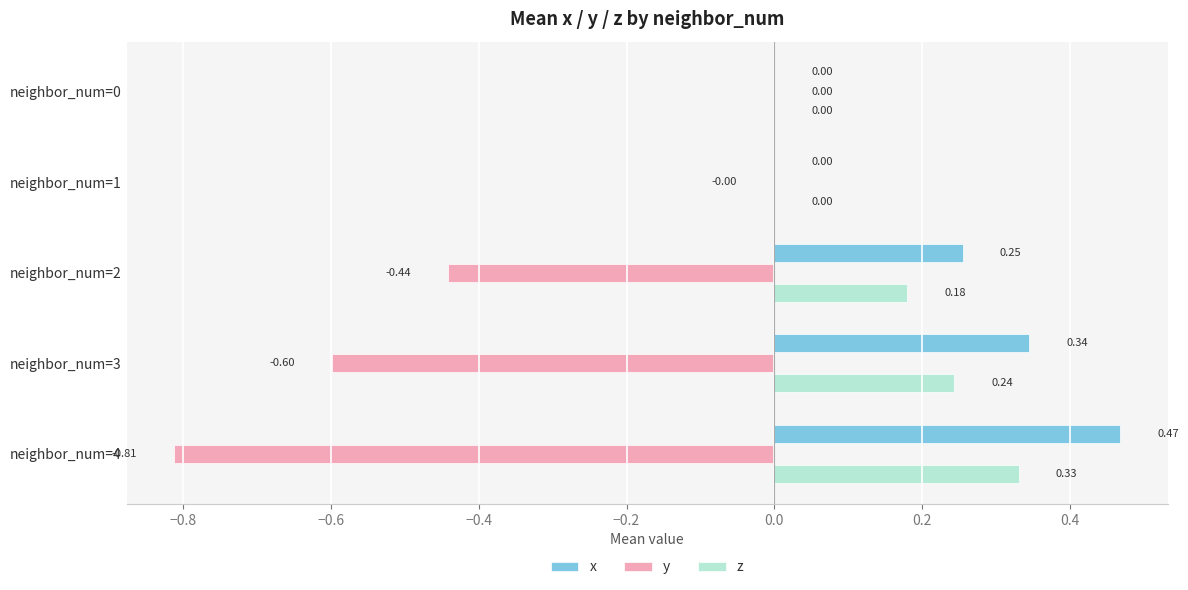

Is the value of z at neighbor_num=1 greater than the value of x at neighbor_num=3?

No